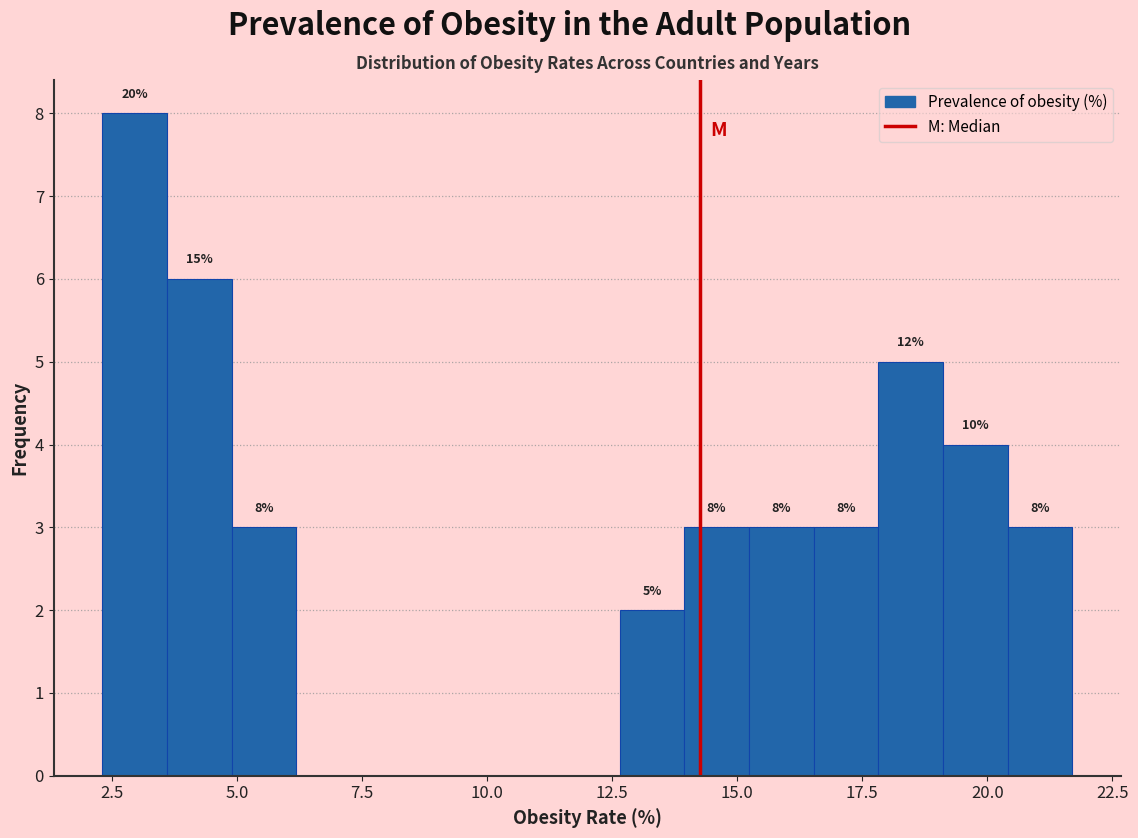

Read against the x-axis, roughly where is the centre of the tallest bar?

3.0